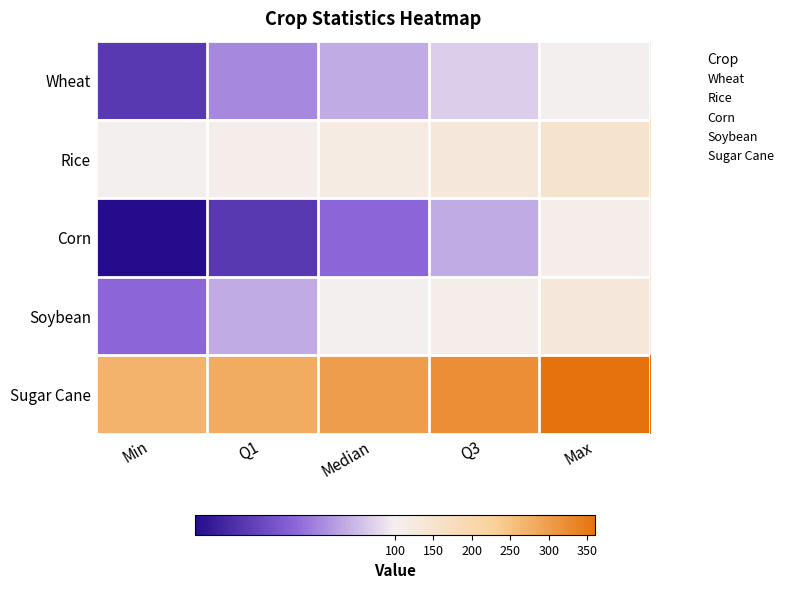

Rank the series by their maximum value, from lowest to highest.

Wheat, Corn, Soybean, Rice, Sugar Cane